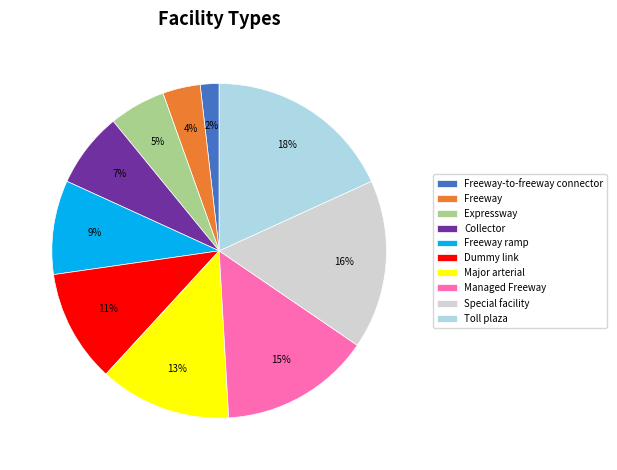

How many segments does this pie chart have?

10